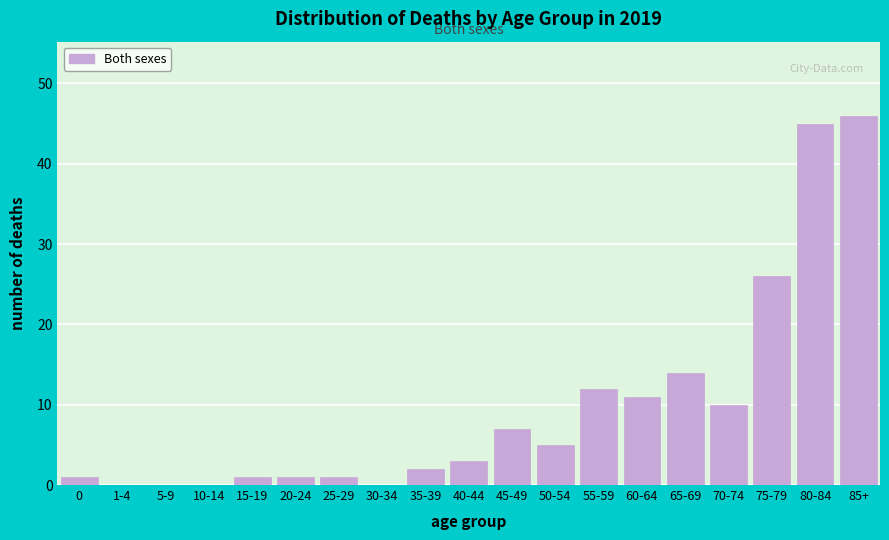

Reading left to right, extract all data points from this chart.

0=1	1-4=0	5-9=0	10-14=0	15-19=1	20-24=1	25-29=1	30-34=0	35-39=2	40-44=3	45-49=7	50-54=5	55-59=12	60-64=11	65-69=14	70-74=10	75-79=26	80-84=45	85+=46